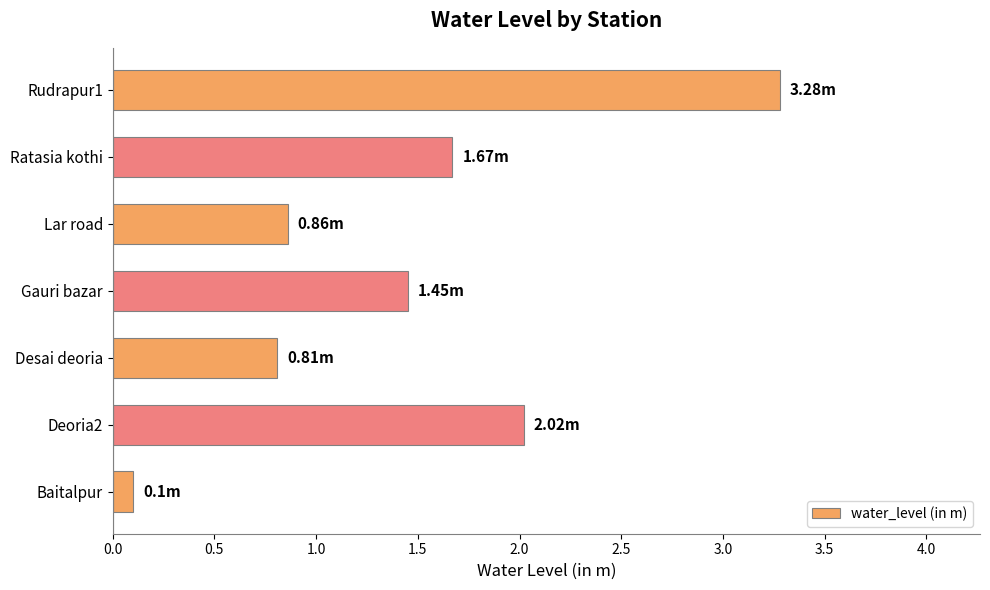

Approximately how many times larger is the value at Gauri bazar compared to Rudrapur1?

0.4